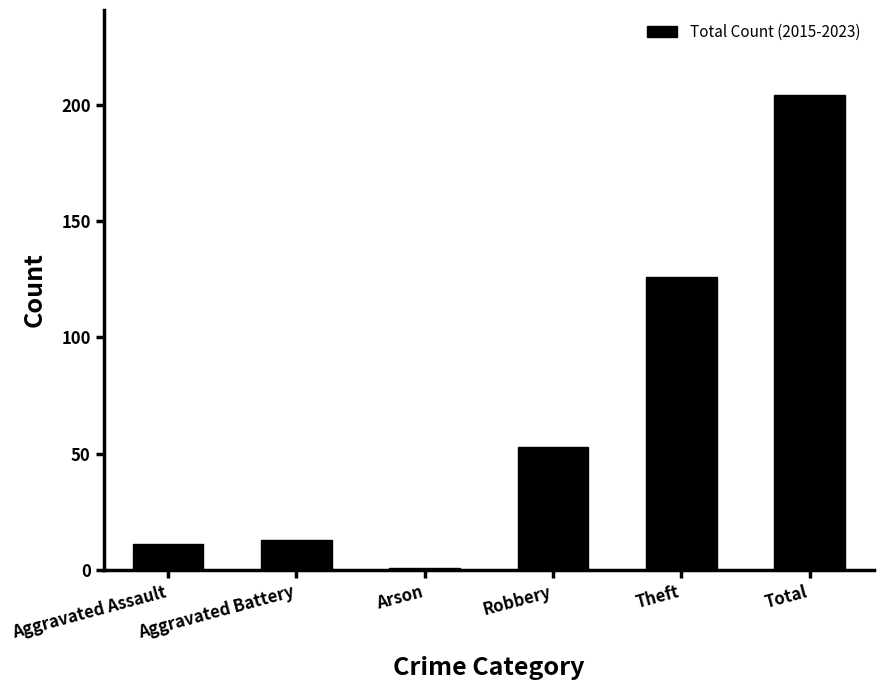

At which label is the value closest to 102?

Theft